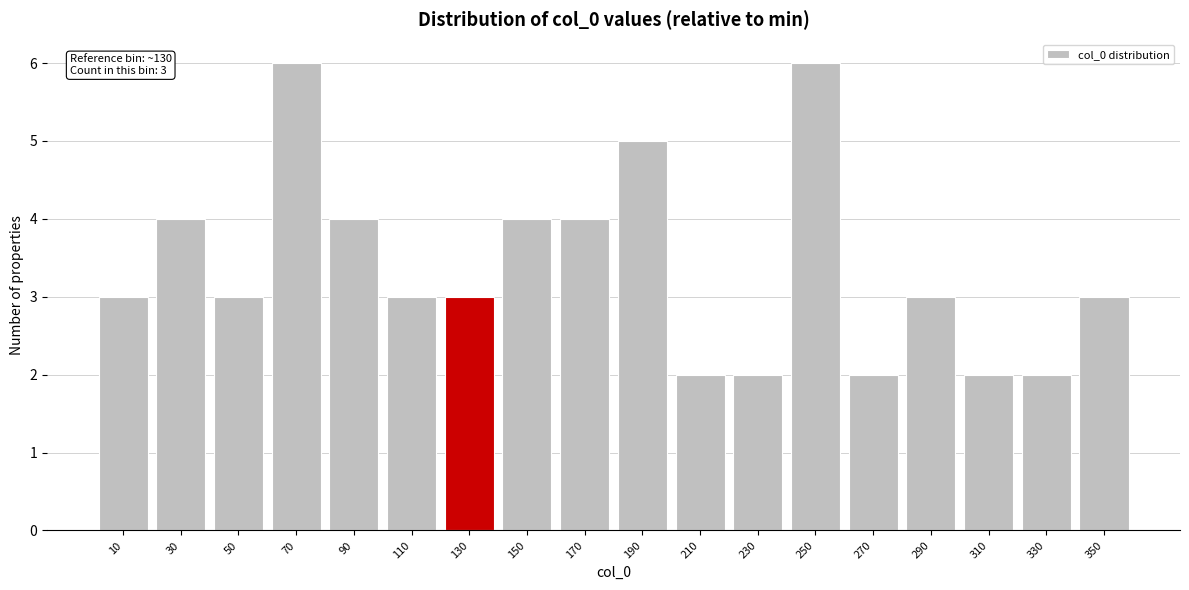

Reading left to right, list all the values displayed in this chart.

10=3	30=4	50=3	70=6	90=4	110=3	130=3	150=4	170=4	190=5	210=2	230=2	250=6	270=2	290=3	310=2	330=2	350=3